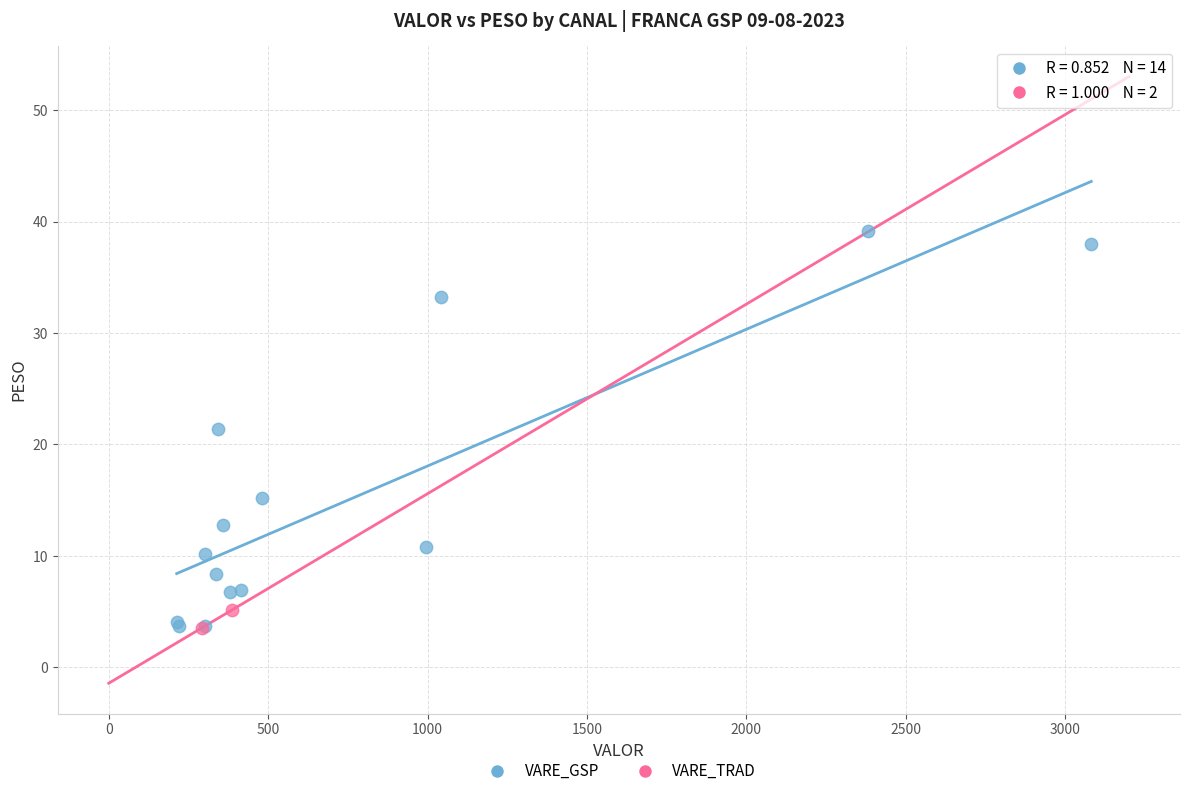

What are all the series names shown in the legend?

VARE_GSP, VARE_TRAD